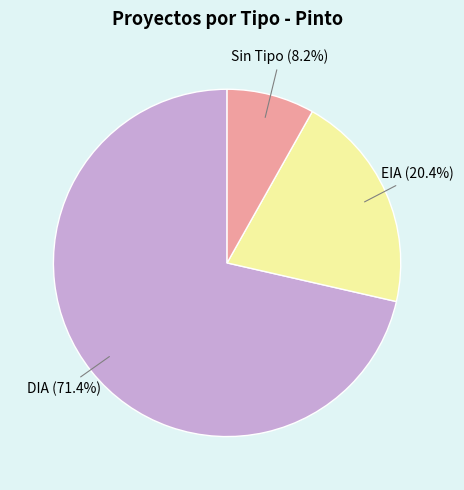

How many slices are in this pie chart?

3